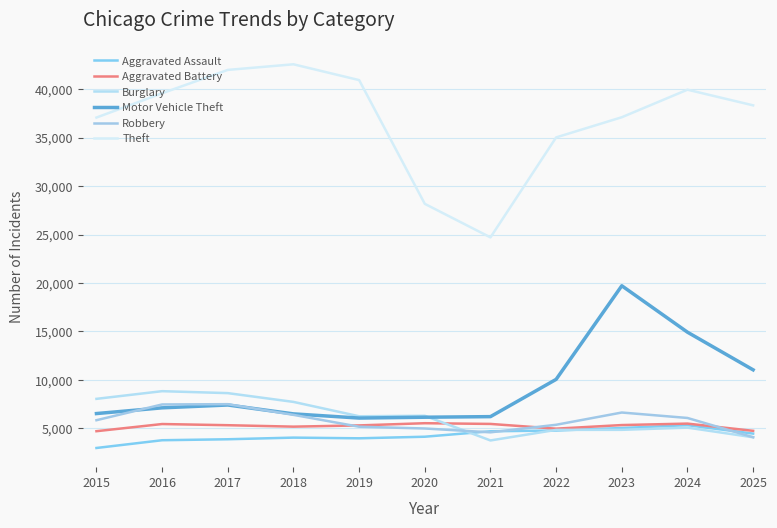

What is the spread (max minus min) of values at 2023?

32266